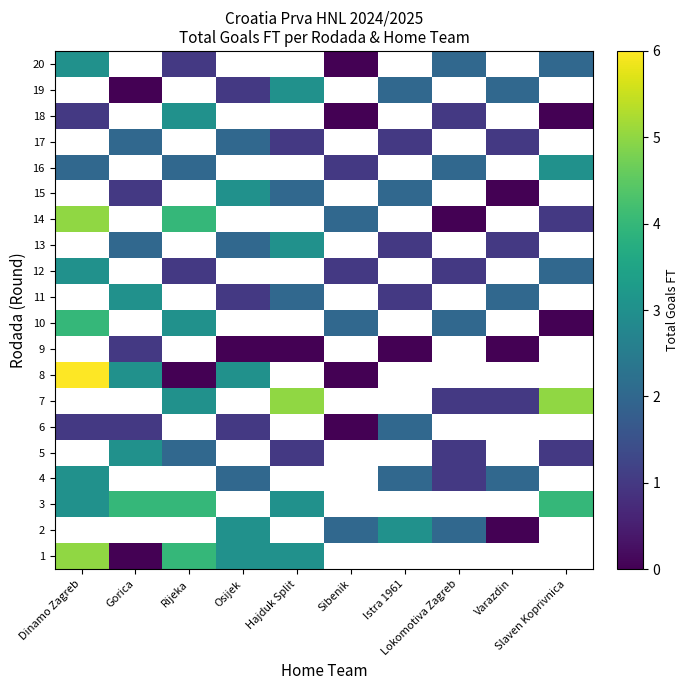

How many series are shown in this chart?

20